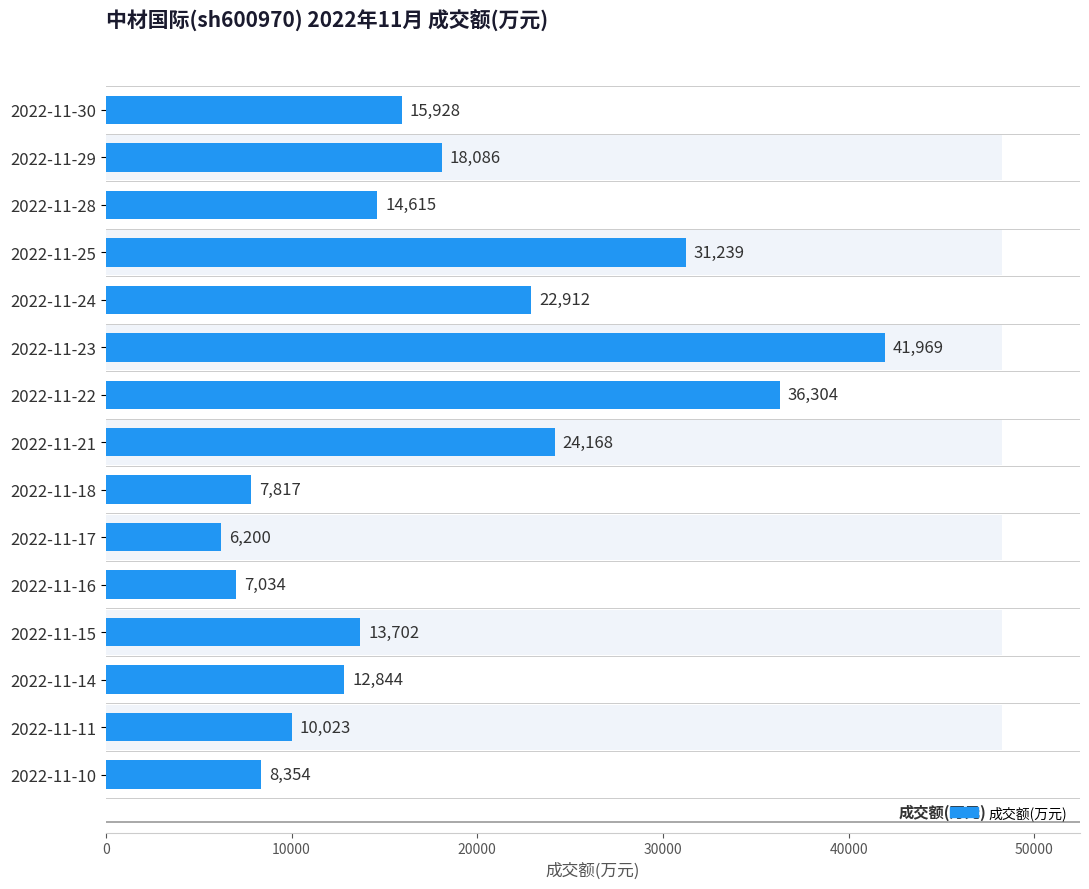

Reading right to left, transcribe all the data shown in this chart.

8354	10023	12844	13702	7034	6200	7817	24168	36304	41969	22912	31239	14615	18086	15928